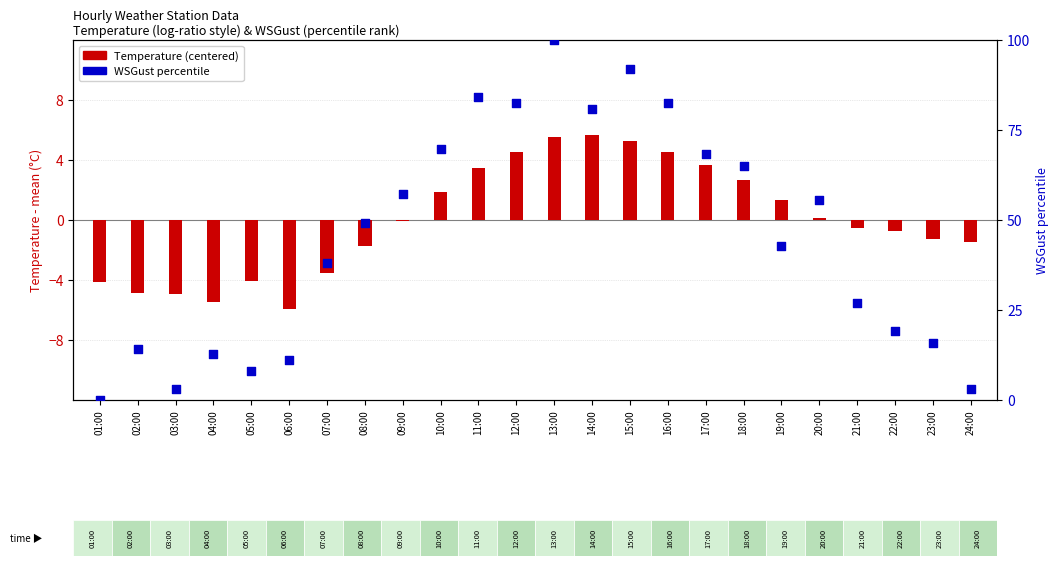

Which series has the largest Y range (max minus min)?

WSGust percentile